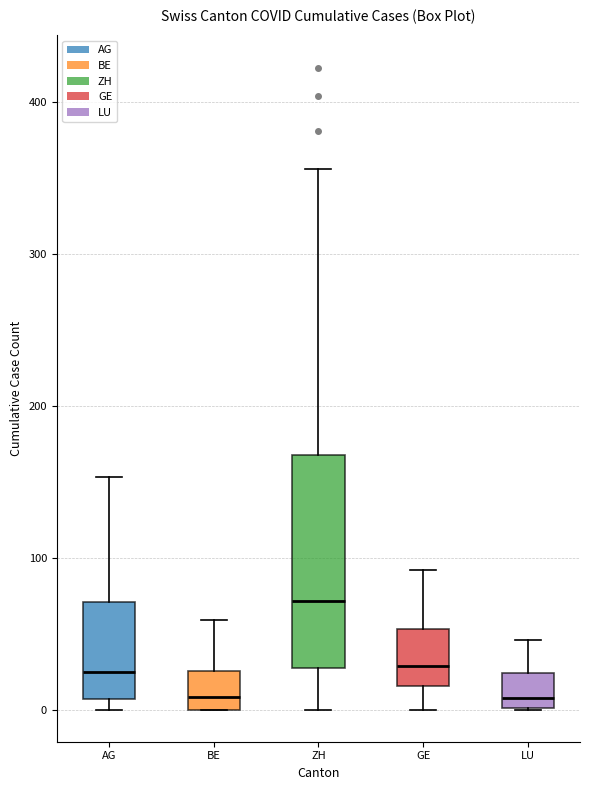

Where is the upper edge of the box for AG on the y-axis? The values are not printed on the chart, so give them approximately, as read against the axis.

70